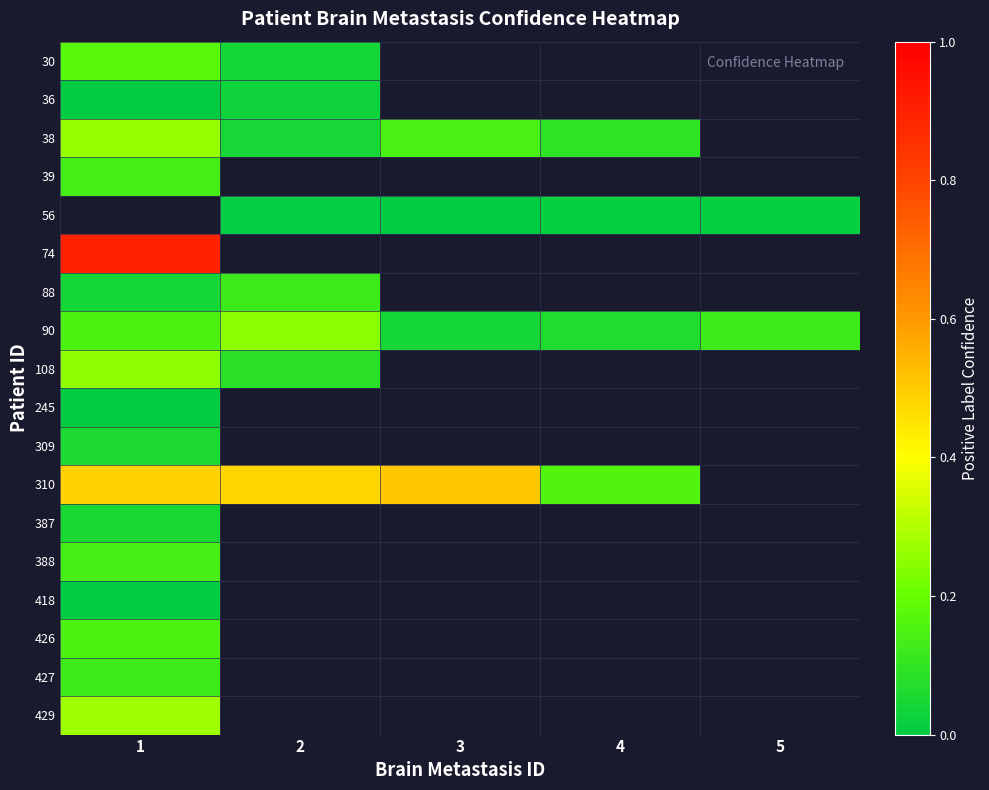

At which label does 56 first exceed 0?

2